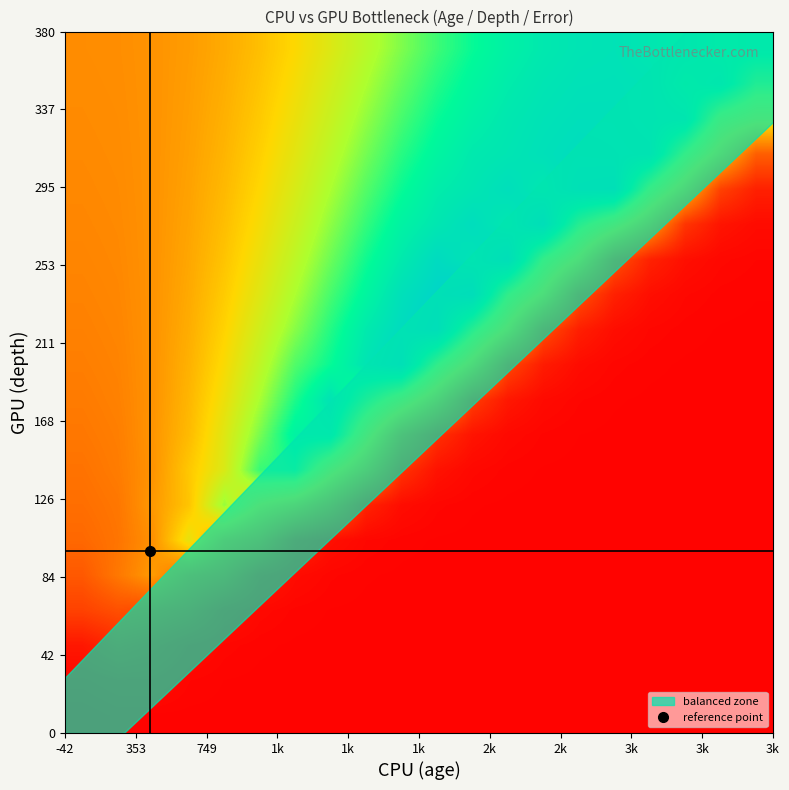

What is the smallest value displayed?

1.9